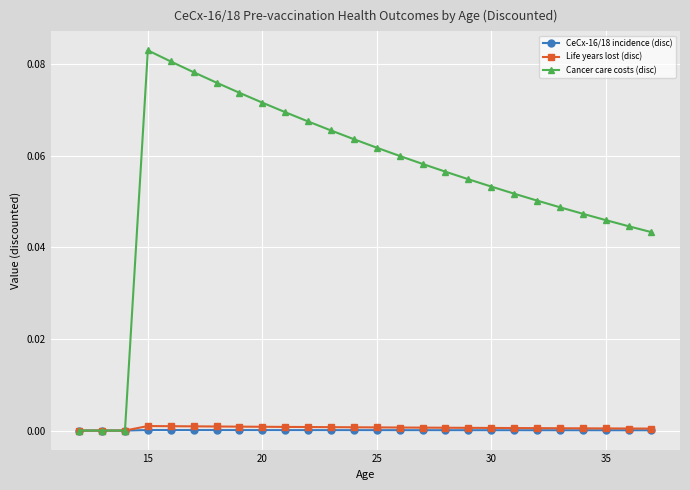

How many series are shown in this chart?

3